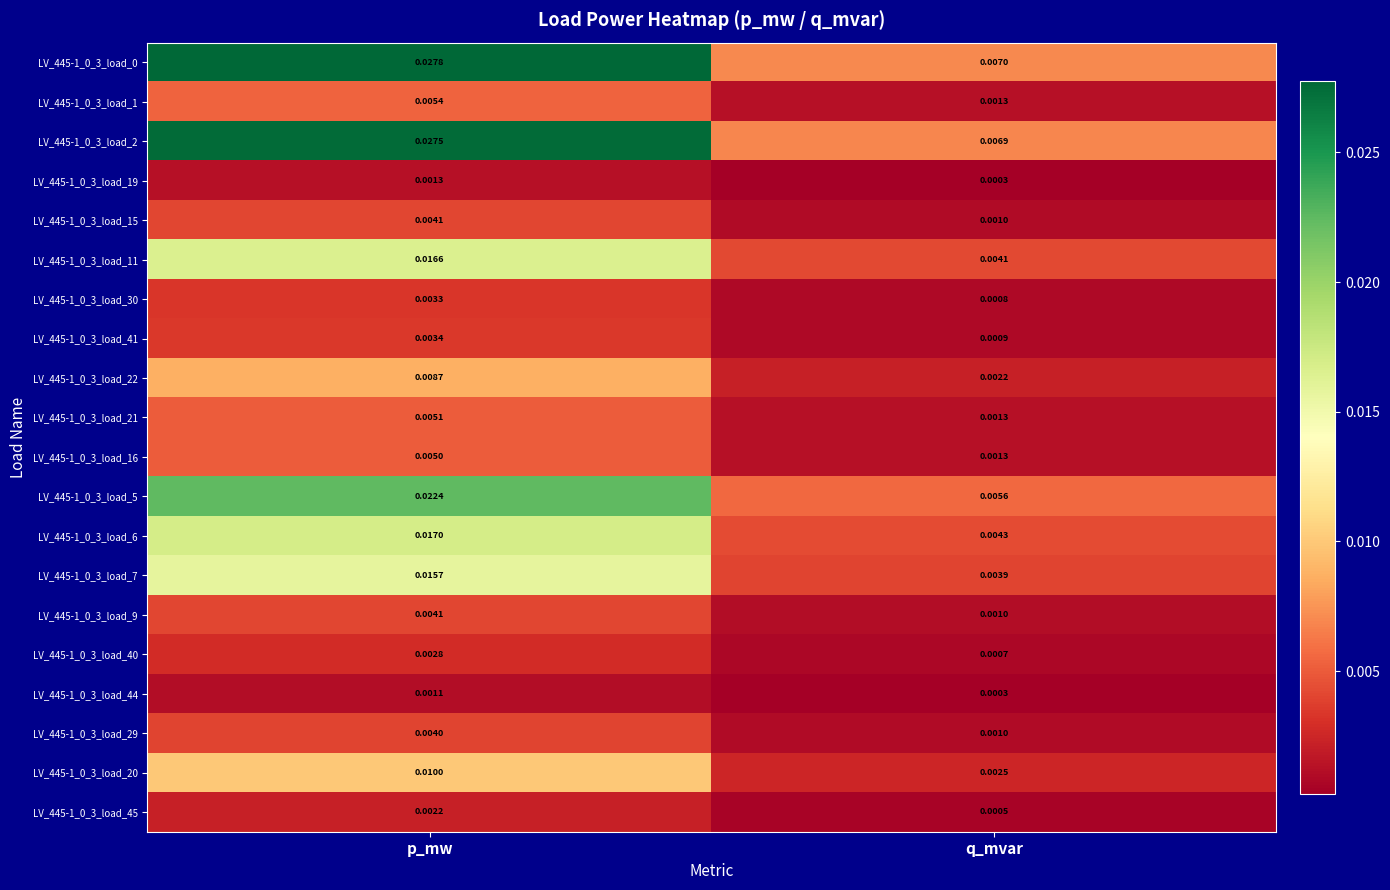

At which label does LV_445-1_0_3_load_1 reach its peak?

p_mw